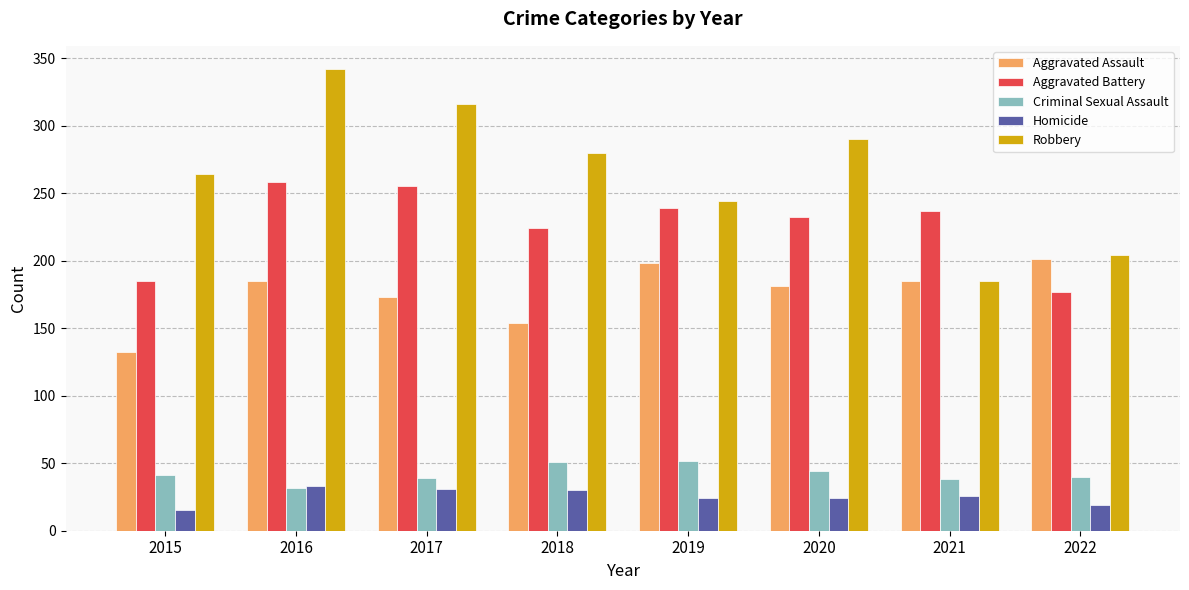

Does the chart contain stacked bars?

No